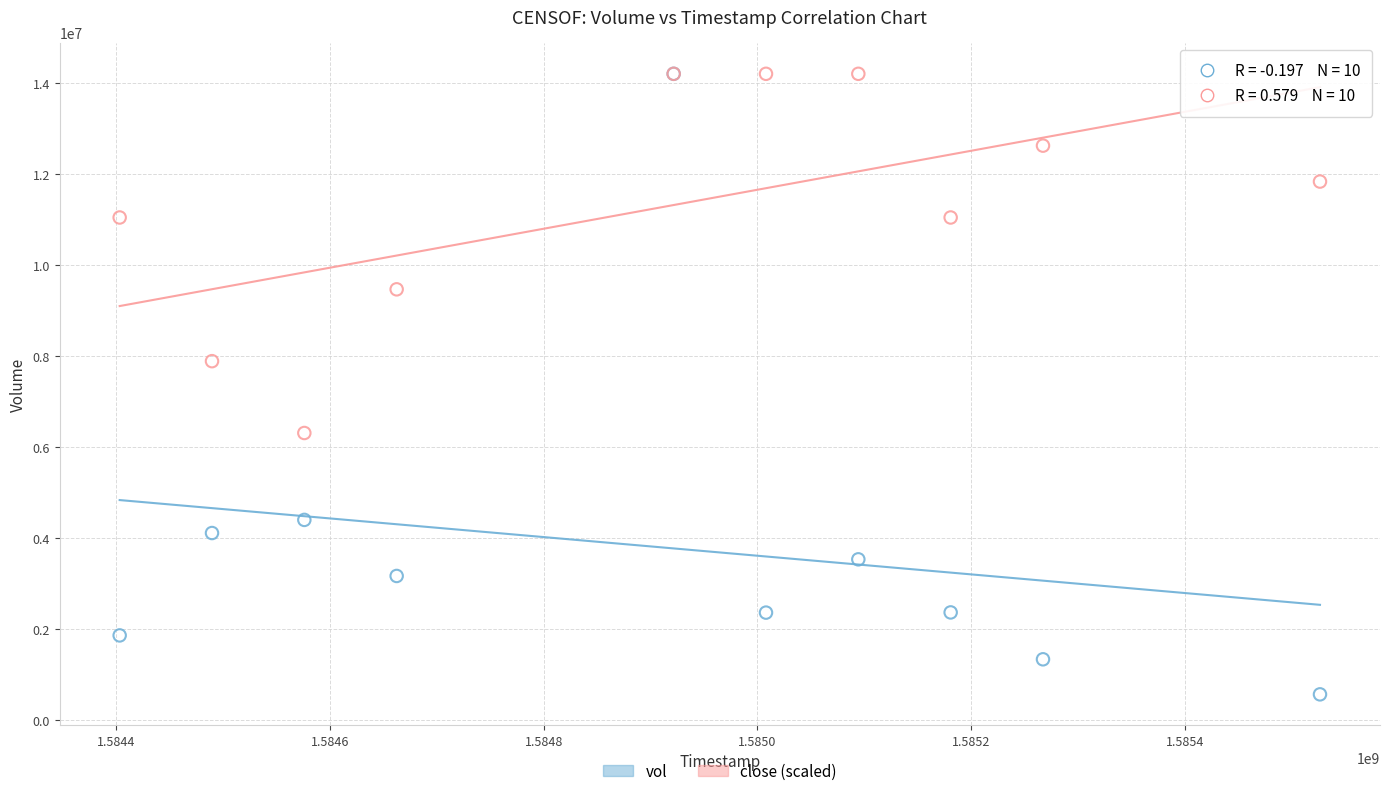

In the vol series, what Y value is closest to 7385150?

4402300.0